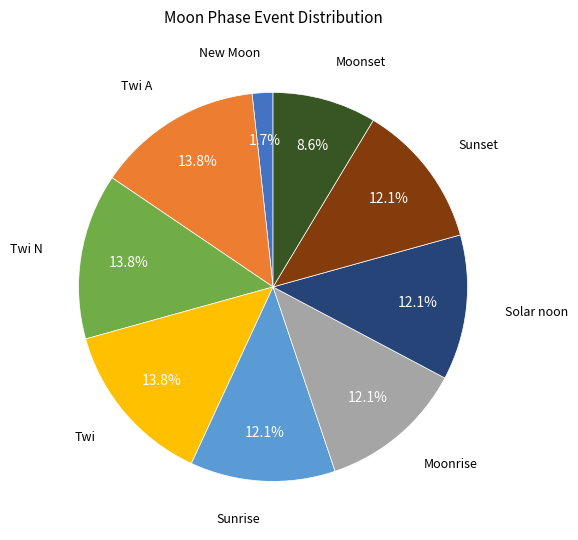

How many segments does this pie chart have?

9